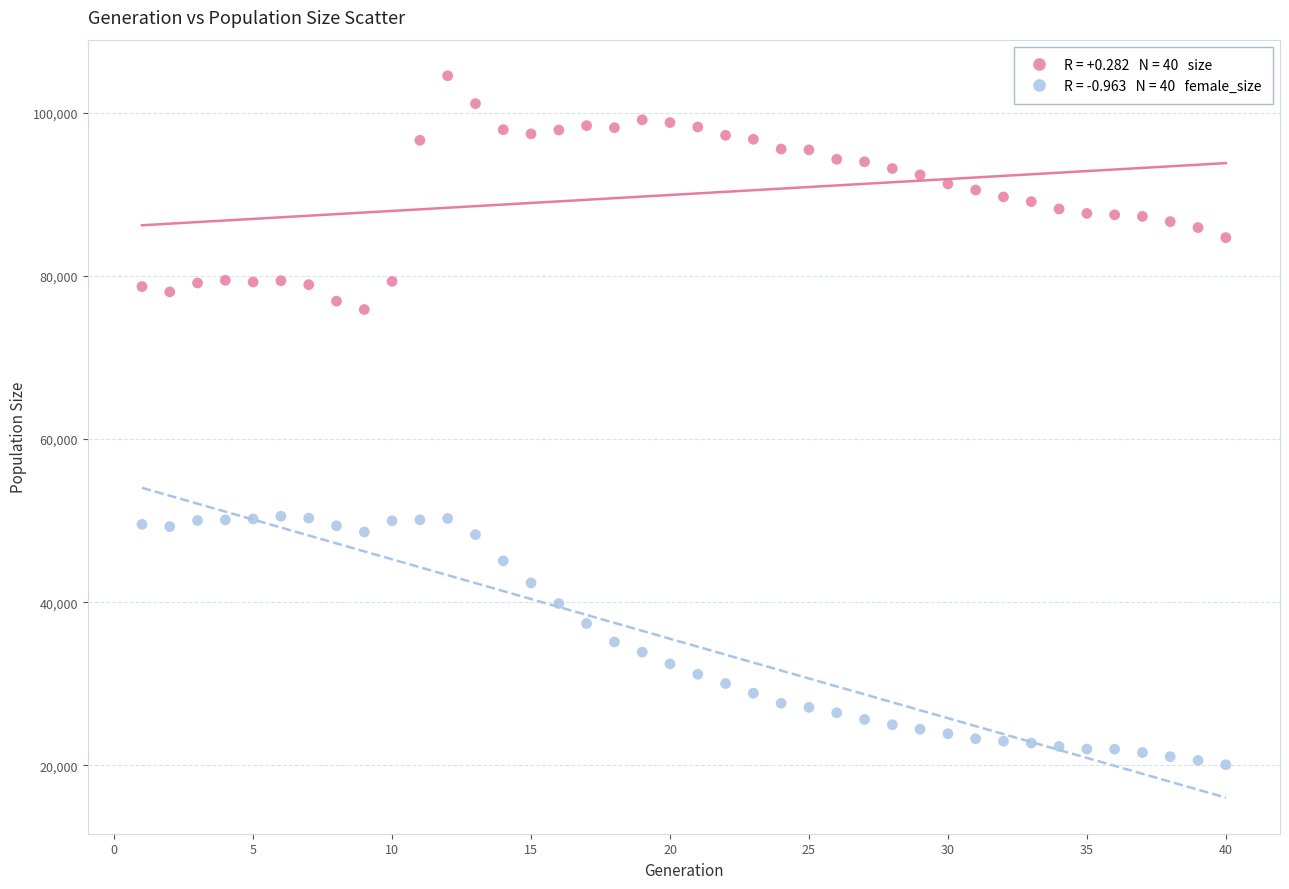

Across all data points, what is the range of Y values (max minus min)?

84465